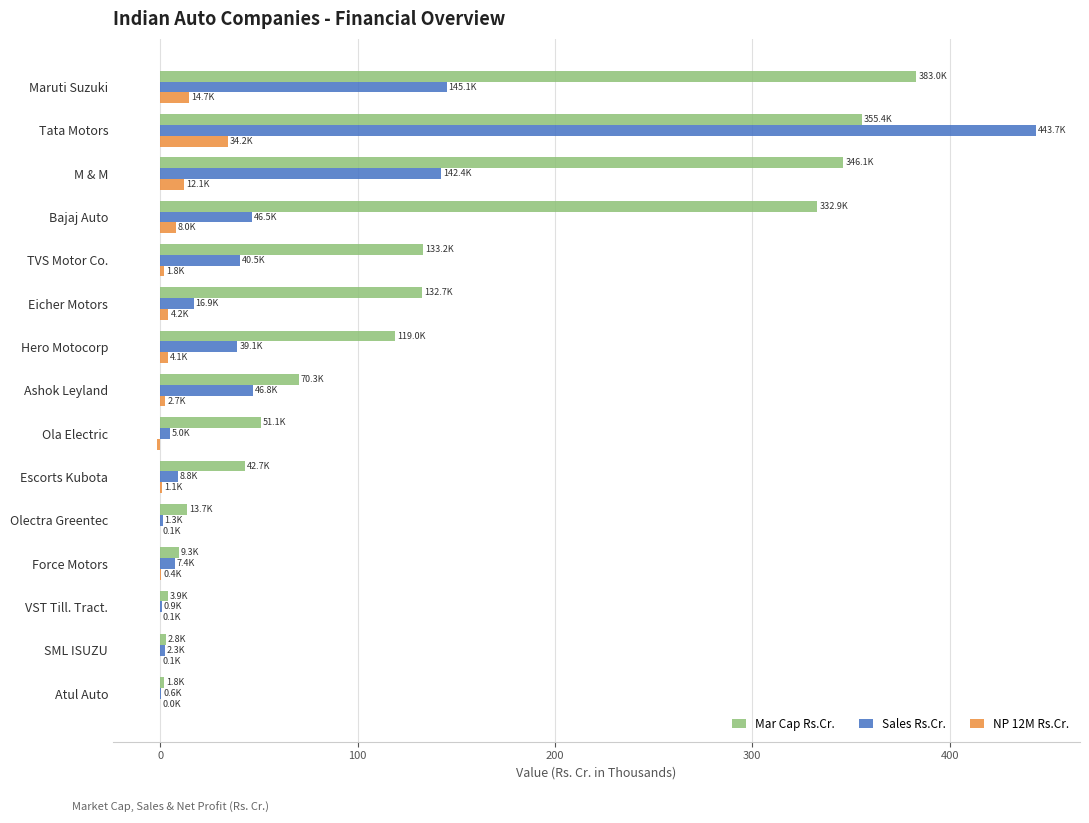

At which label does NP 12M Rs.Cr. reach its peak?

Tata Motors